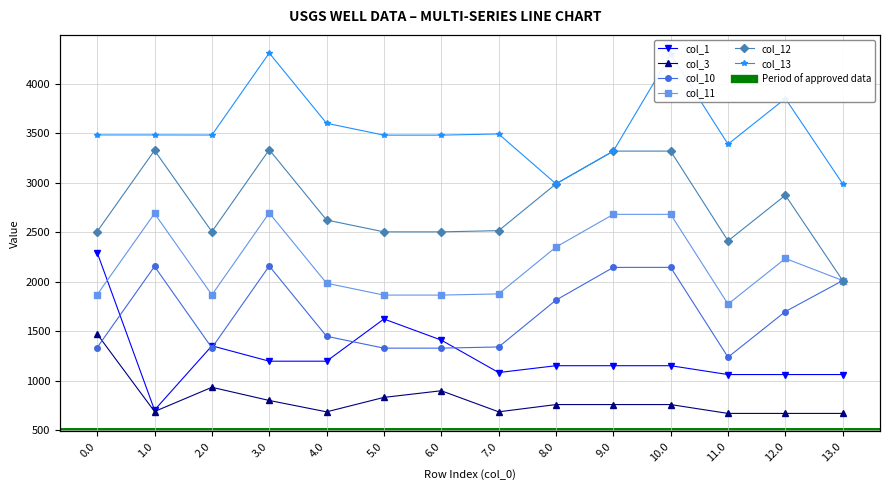

Which series has the largest total across all categories?

col_13